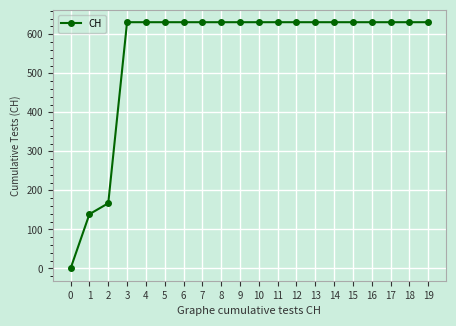

How many values are above zero?

19